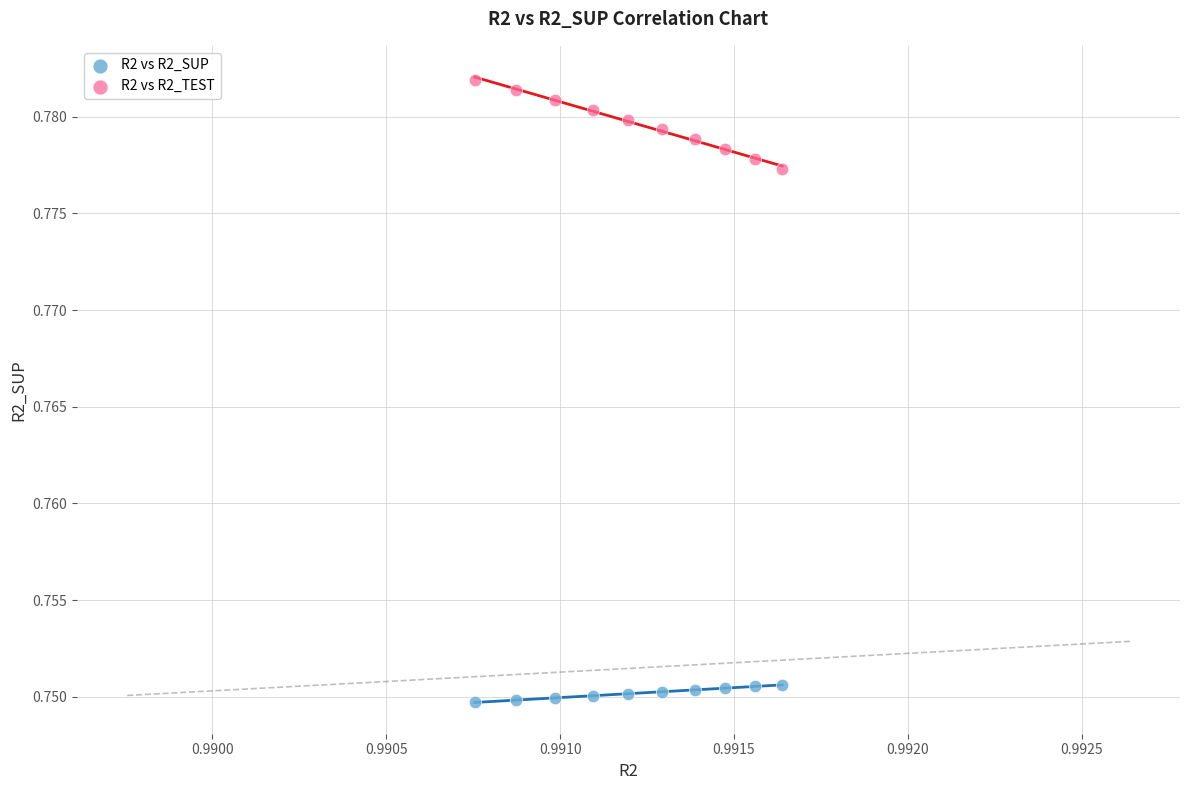

What are all the series names shown in the legend?

R2 vs R2_SUP, R2 vs R2_TEST